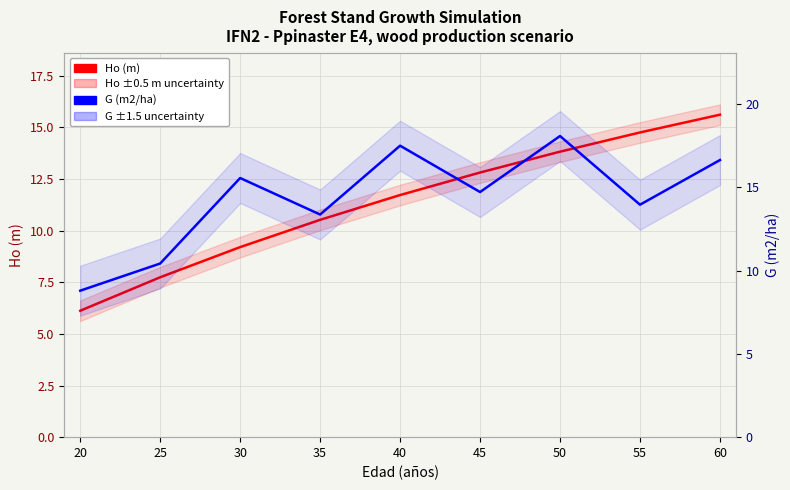

At 35, list the series in order from smallest to largest.

Ho (m), G (m2/ha)